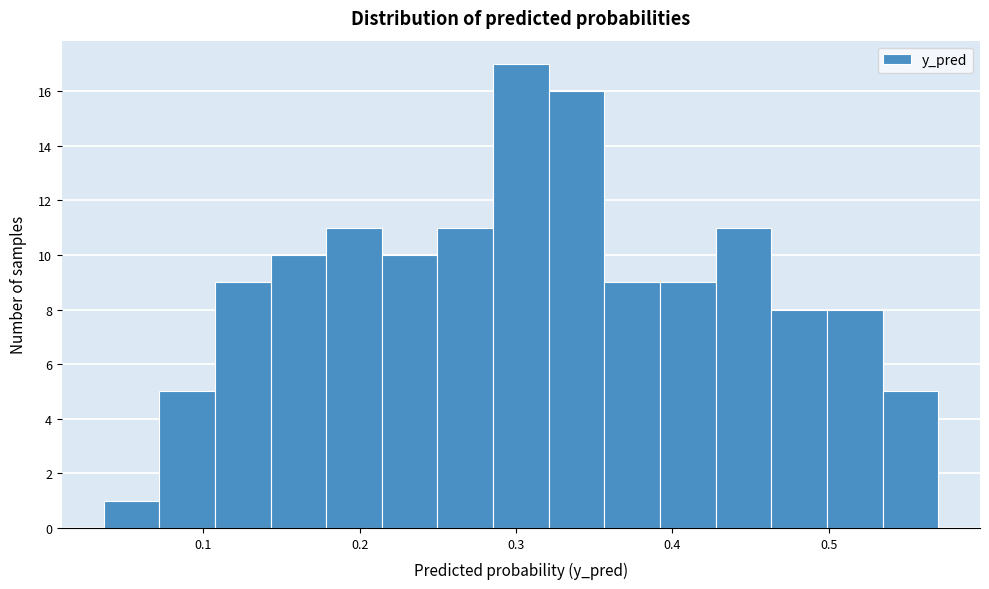

Around what value on the x-axis is the tallest bar? Give the approximate position of its centre, as read against the axis.

0.30